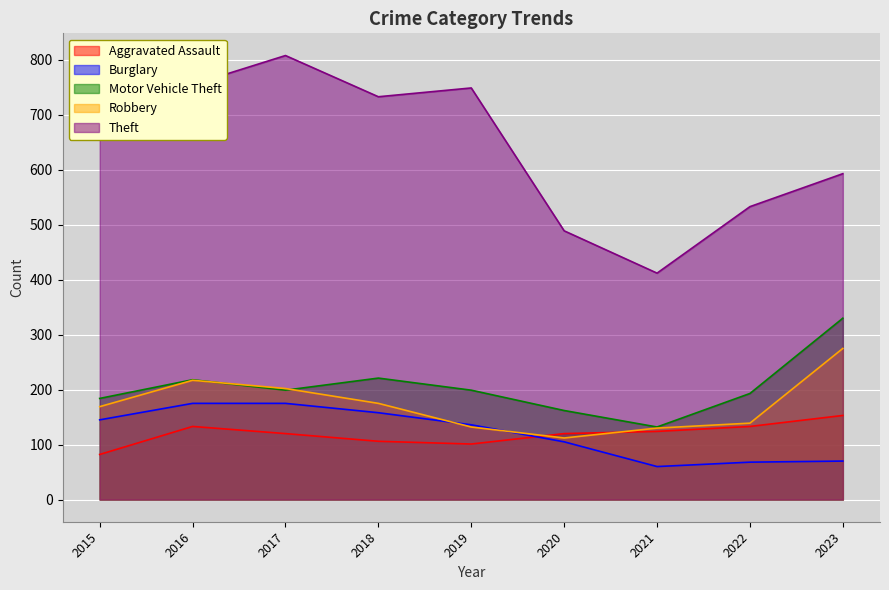

At which label does Burglary reach its minimum?

2021